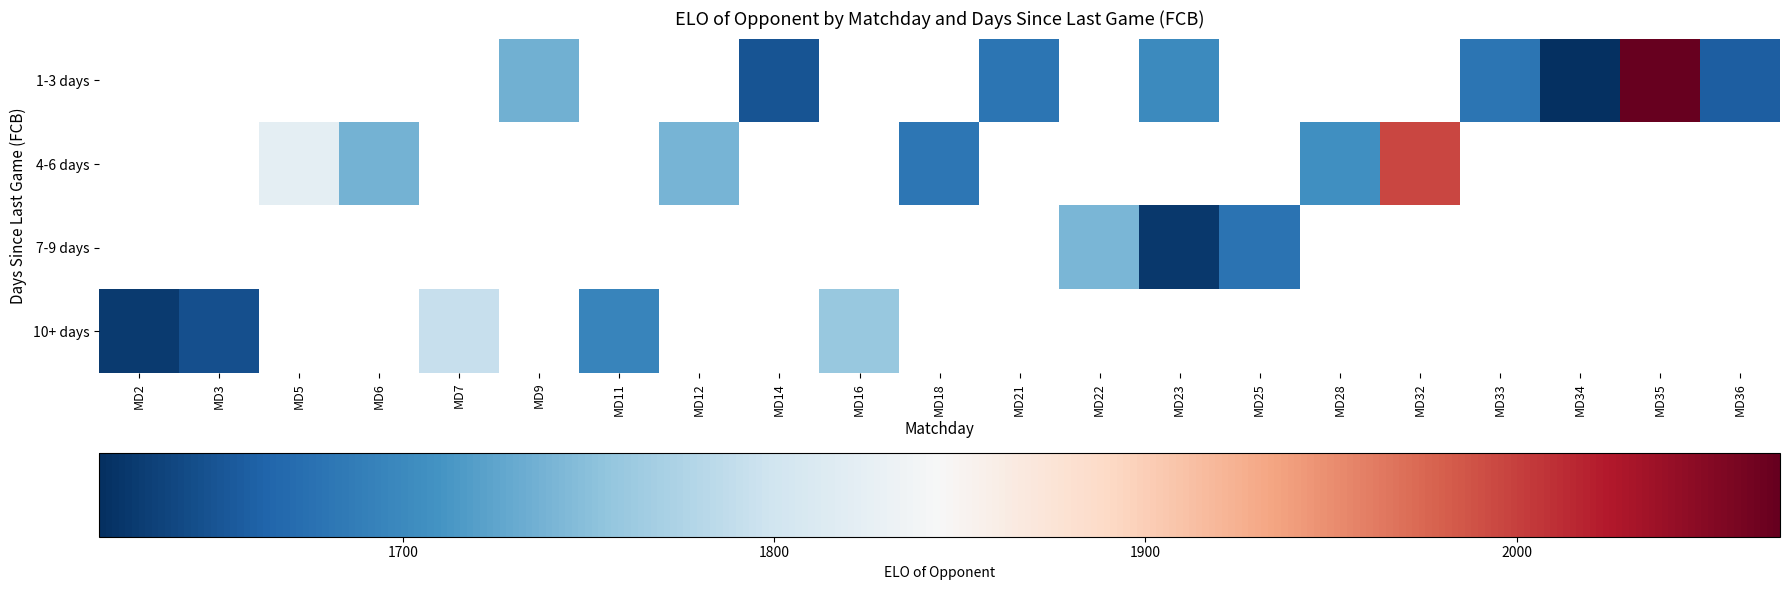

The 4-6 days series shows 1706.0 at MD28. True or false?

True